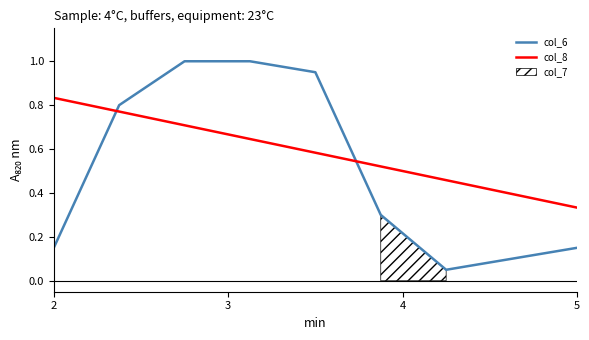

What is the value of the col_8 point at the 1st from the left?

0.8